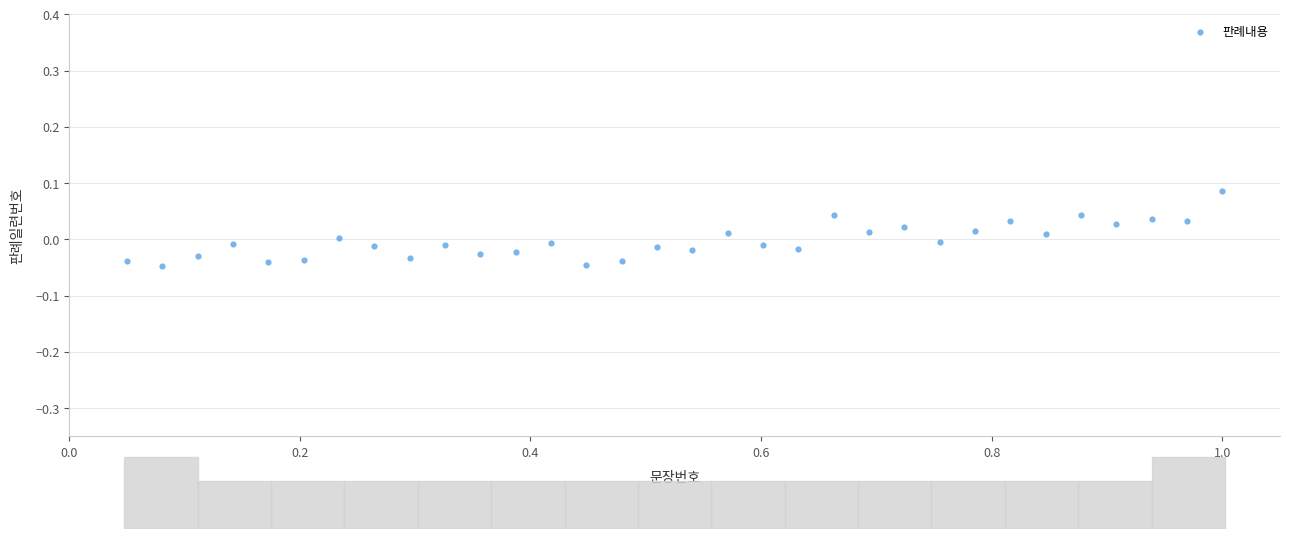

What is the range of X values (max minus min)?

0.9